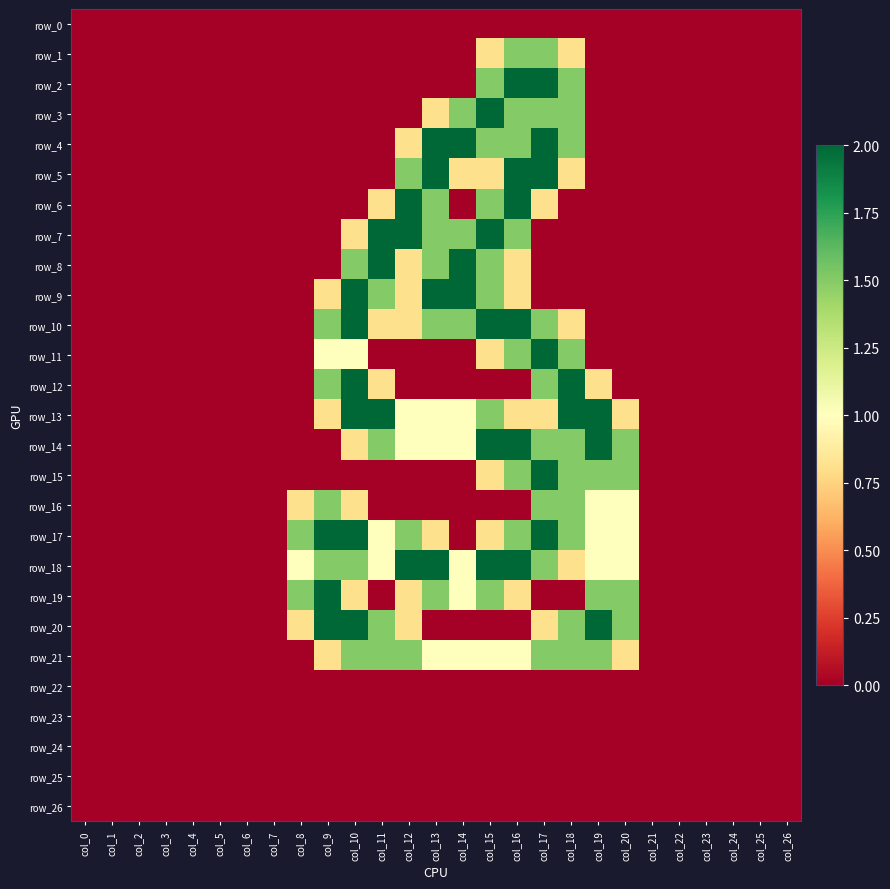

At which label is row_16 closest to 0?

col_0